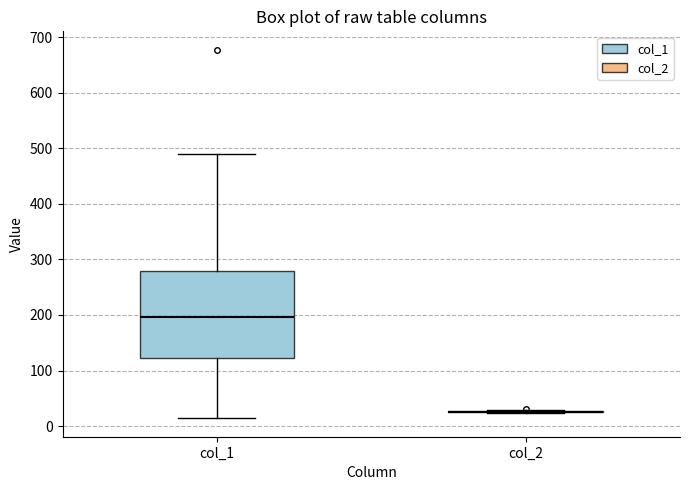

Comparing the boxes themselves (not the whiskers), which one is the tallest?

col_1